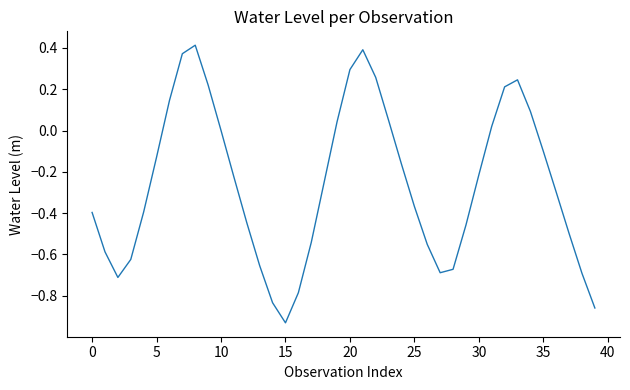

What is the difference between the maximum and minimum values?

1.3